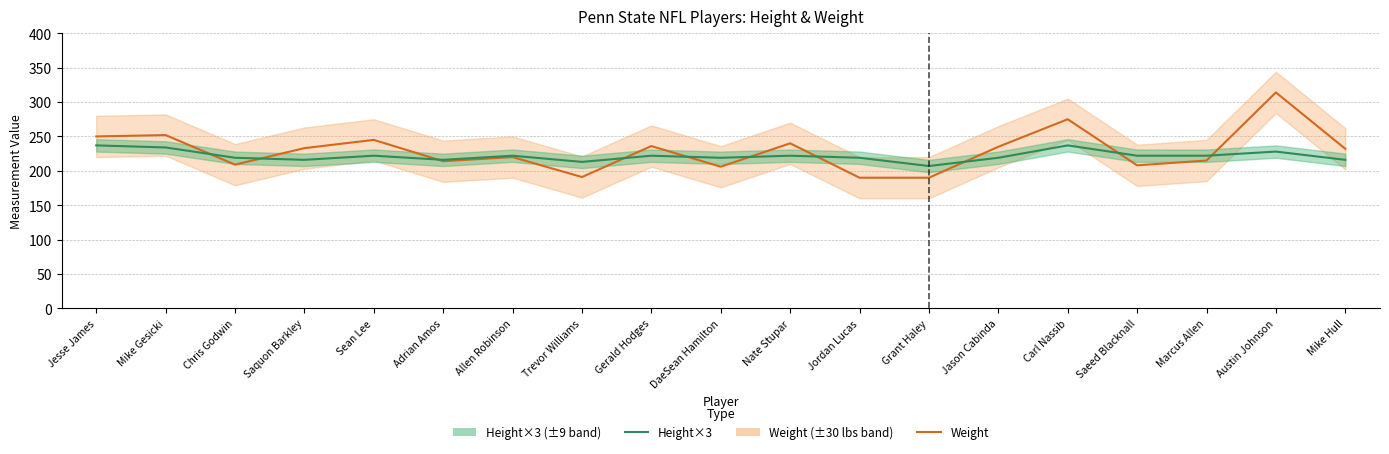

What is the approximate value of Weight at Mike Hull, to the nearest 10?

230